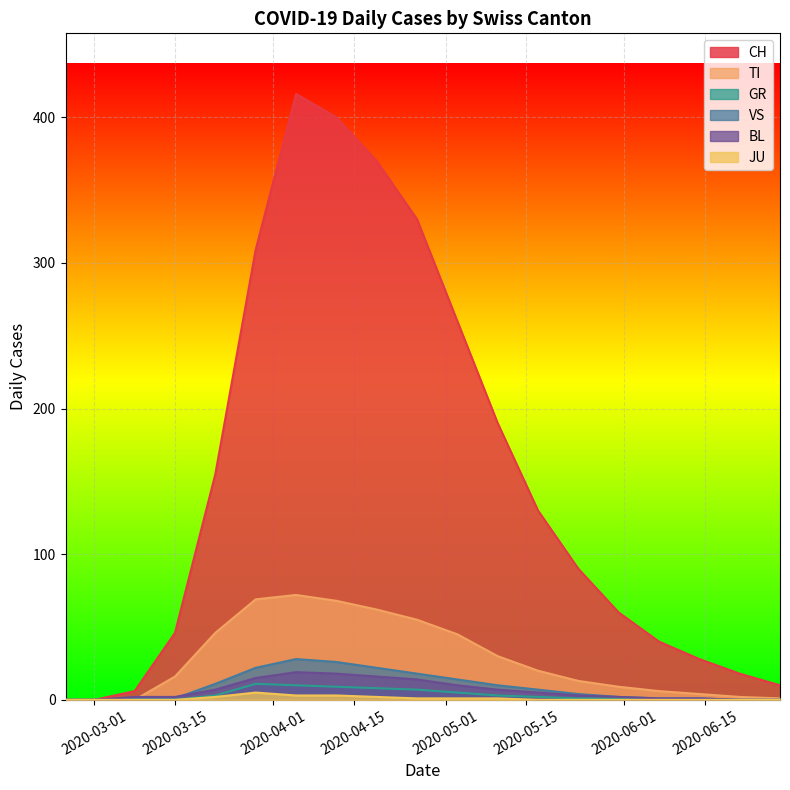

True or false: GR has a value of 8 at 2020-04-19.

True